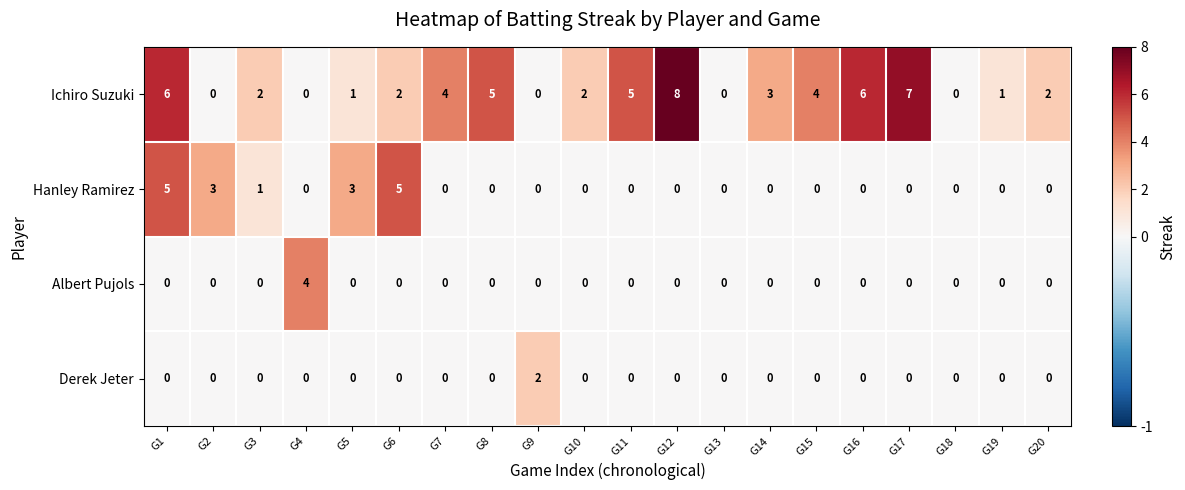

What is the spread (max minus min) of values at G10?

2